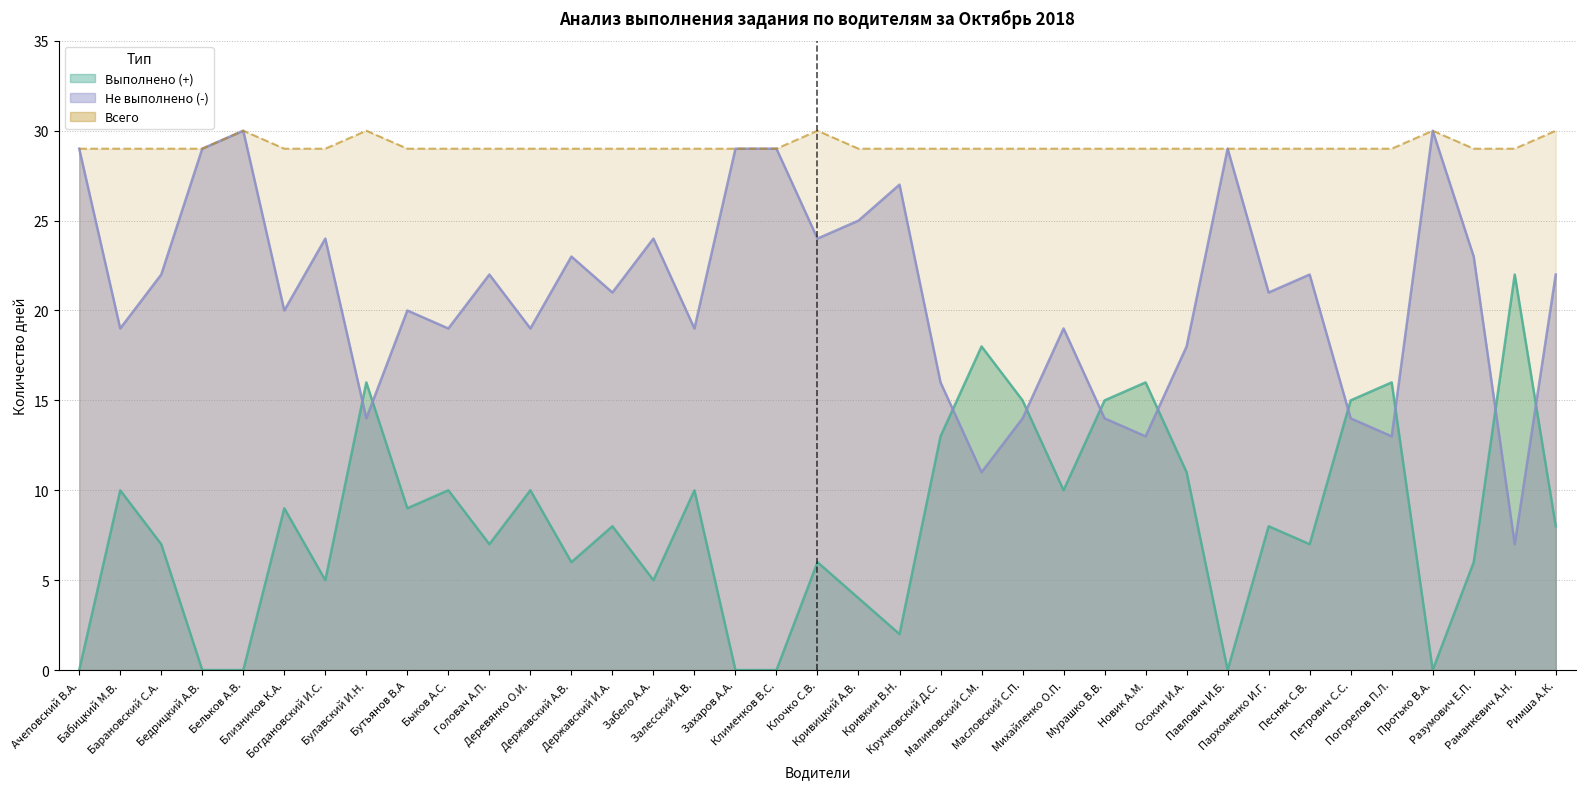

Which category has the lowest value across all series?

Ачеповский В.А.